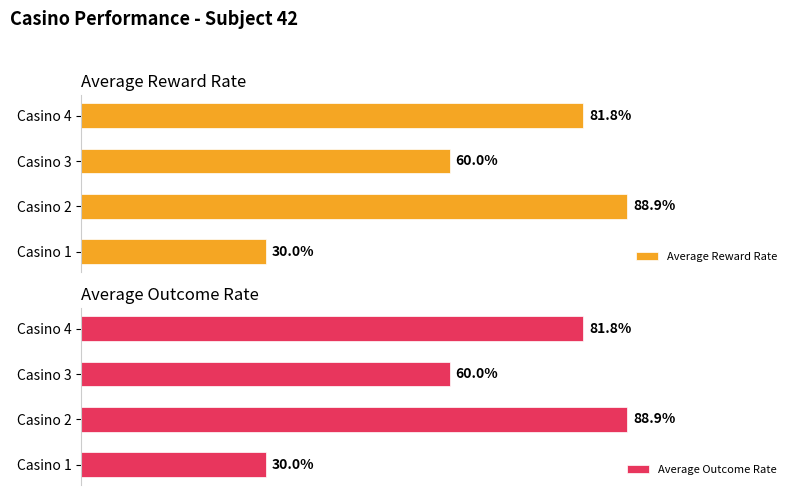

Between 0 and 2, which series saw the biggest shift?

Average Reward Rate